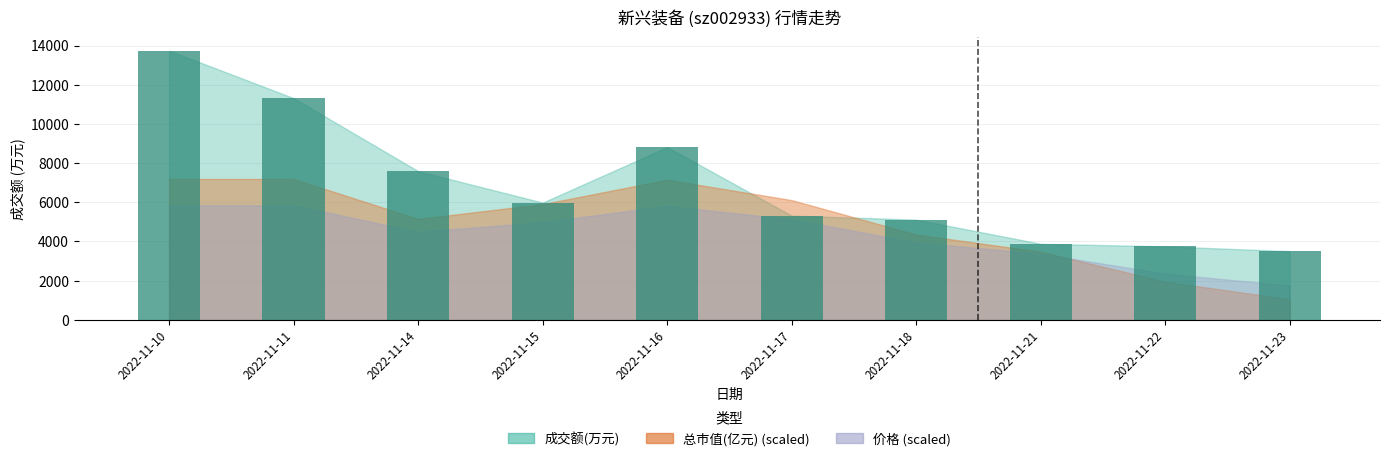

Where does the data first go above 5985?

2022-11-10